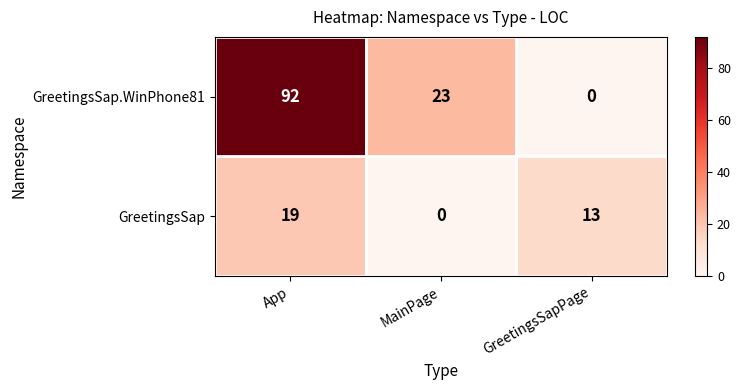

Reading left to right, list all the values displayed in this chart.

GreetingsSap.WinPhone81: App=92	MainPage=23	GreetingsSapPage=0
GreetingsSap: App=19	MainPage=0	GreetingsSapPage=13